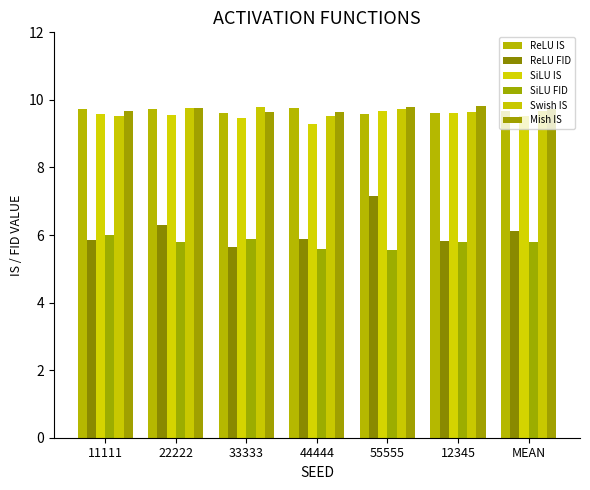

What is the total value across all series at 44444?

49.7